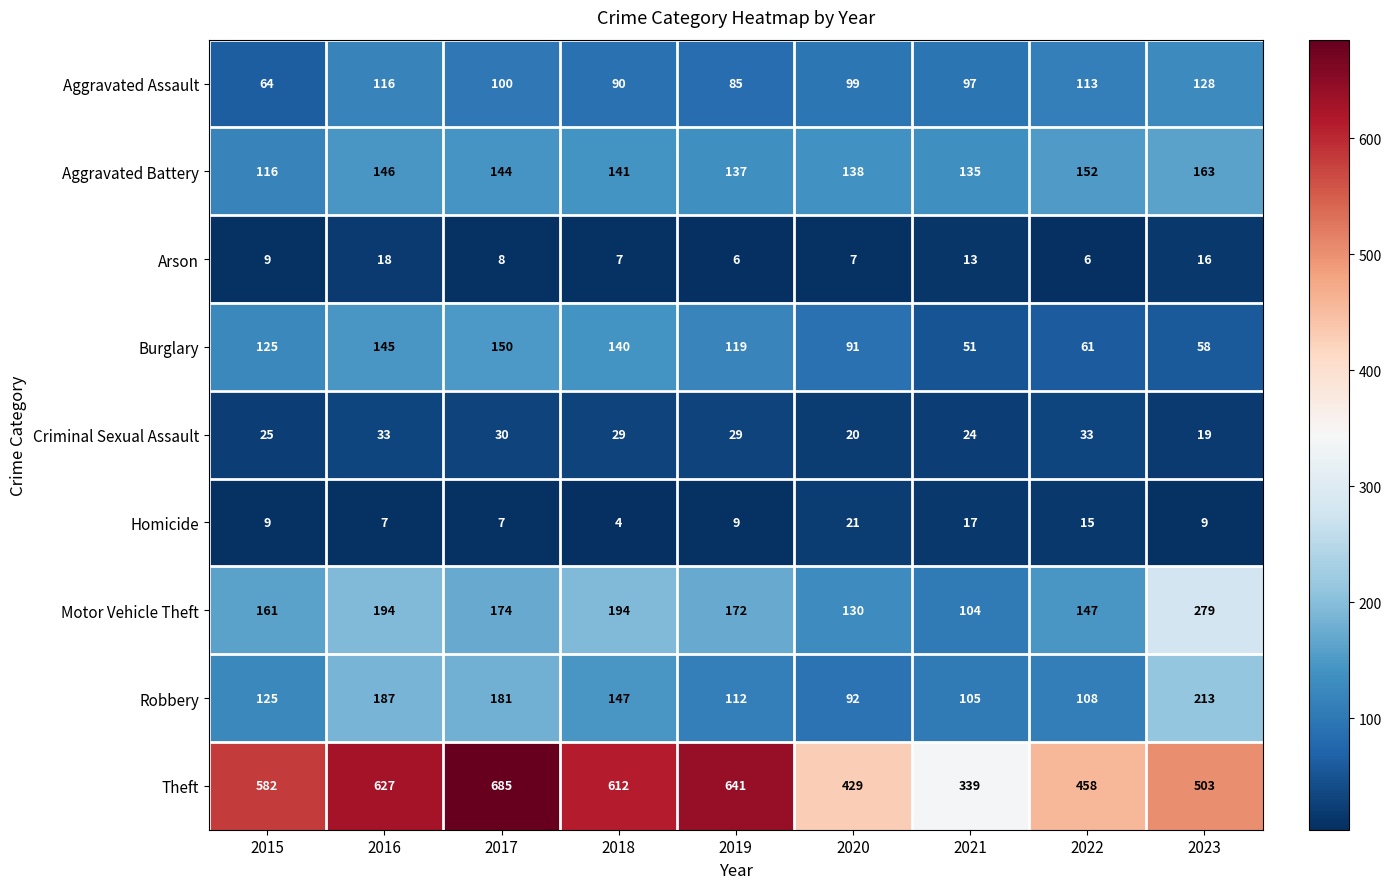

Rank the series by their maximum value, from highest to lowest.

Theft, Motor Vehicle Theft, Robbery, Aggravated Battery, Burglary, Aggravated Assault, Criminal Sexual Assault, Homicide, Arson